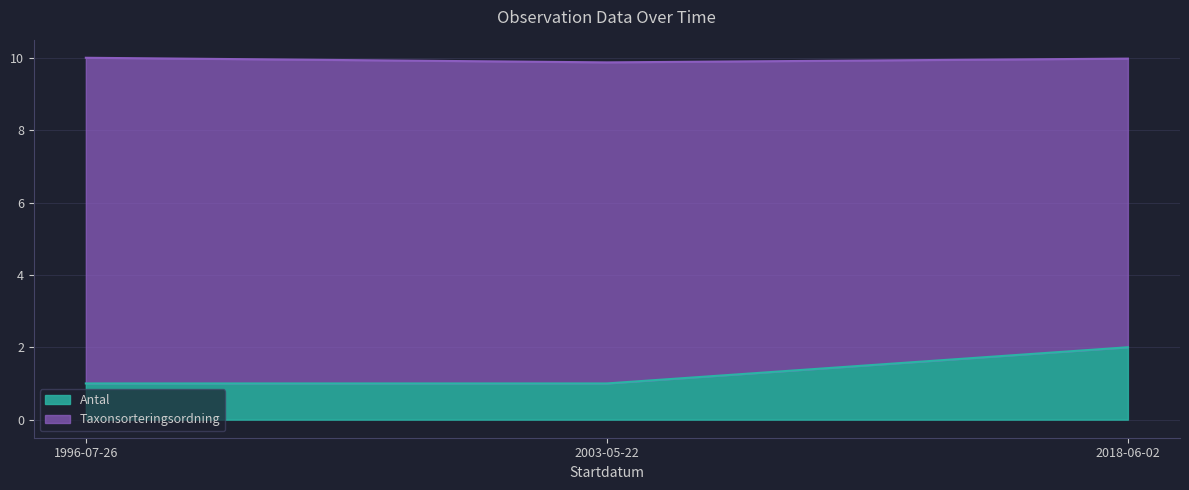

Reading left to right, what are all the values shown in this chart?

Antal: 1996-07-26=1.0	2003-05-22=1.0	2018-06-02=2.0
Taxonsorteringsordning: 1996-07-26=10.0	2003-05-22=9.9	2018-06-02=10.0